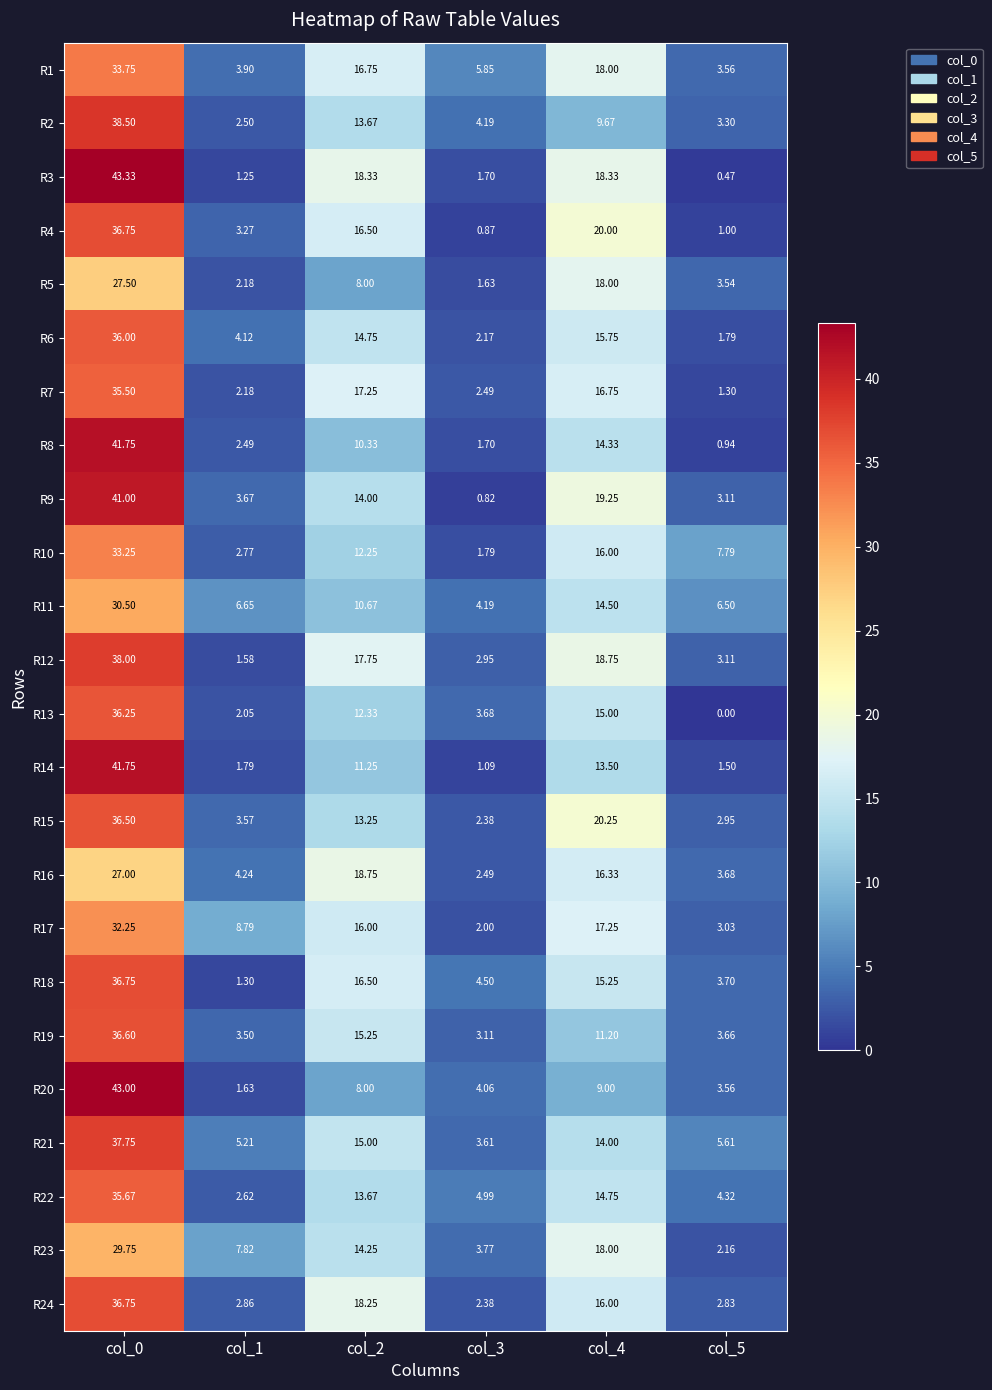

Is the value of R5 at col_2 greater than the value of R15 at col_2?

No